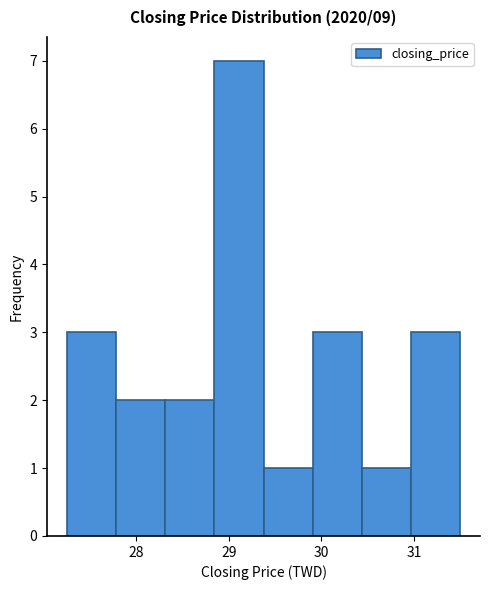

Which range on the x-axis has the tallest bar?

28.8 to 29.4